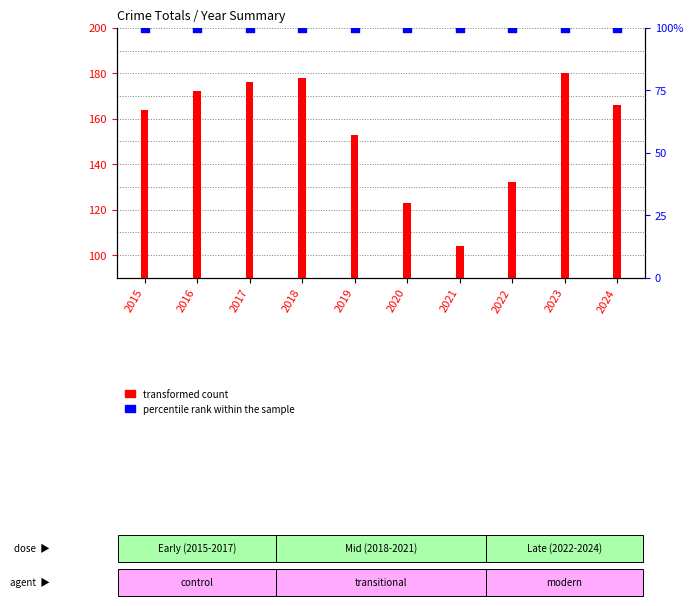

Which series has the widest spread of Y values?

transformed count